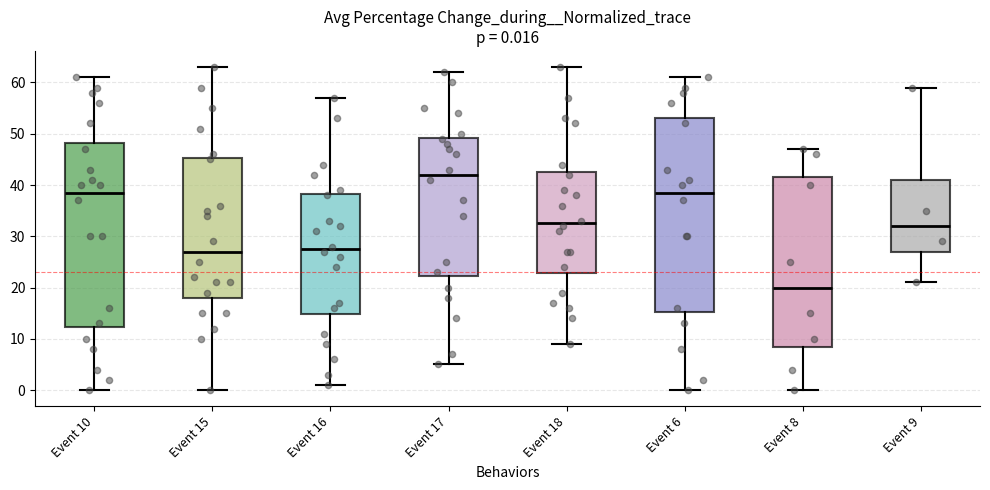

Which box has the lowest median line?

Event 8